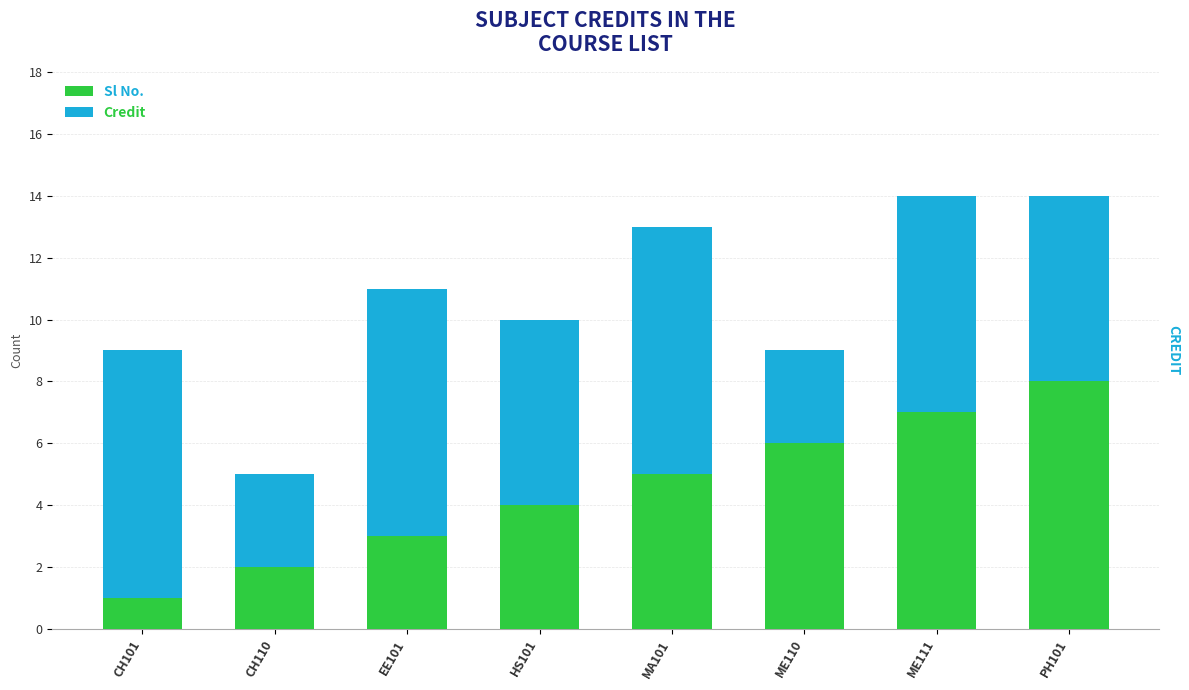

At which category is the sum across all series the highest?

ME111